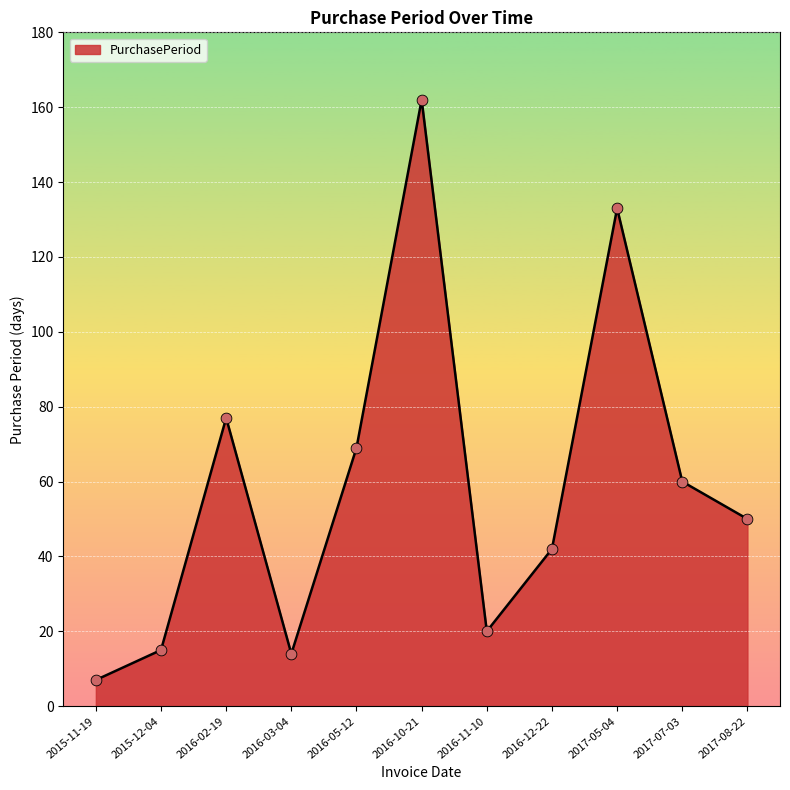

Between 2016-05-12 and 2015-11-19, which is larger?

2016-05-12